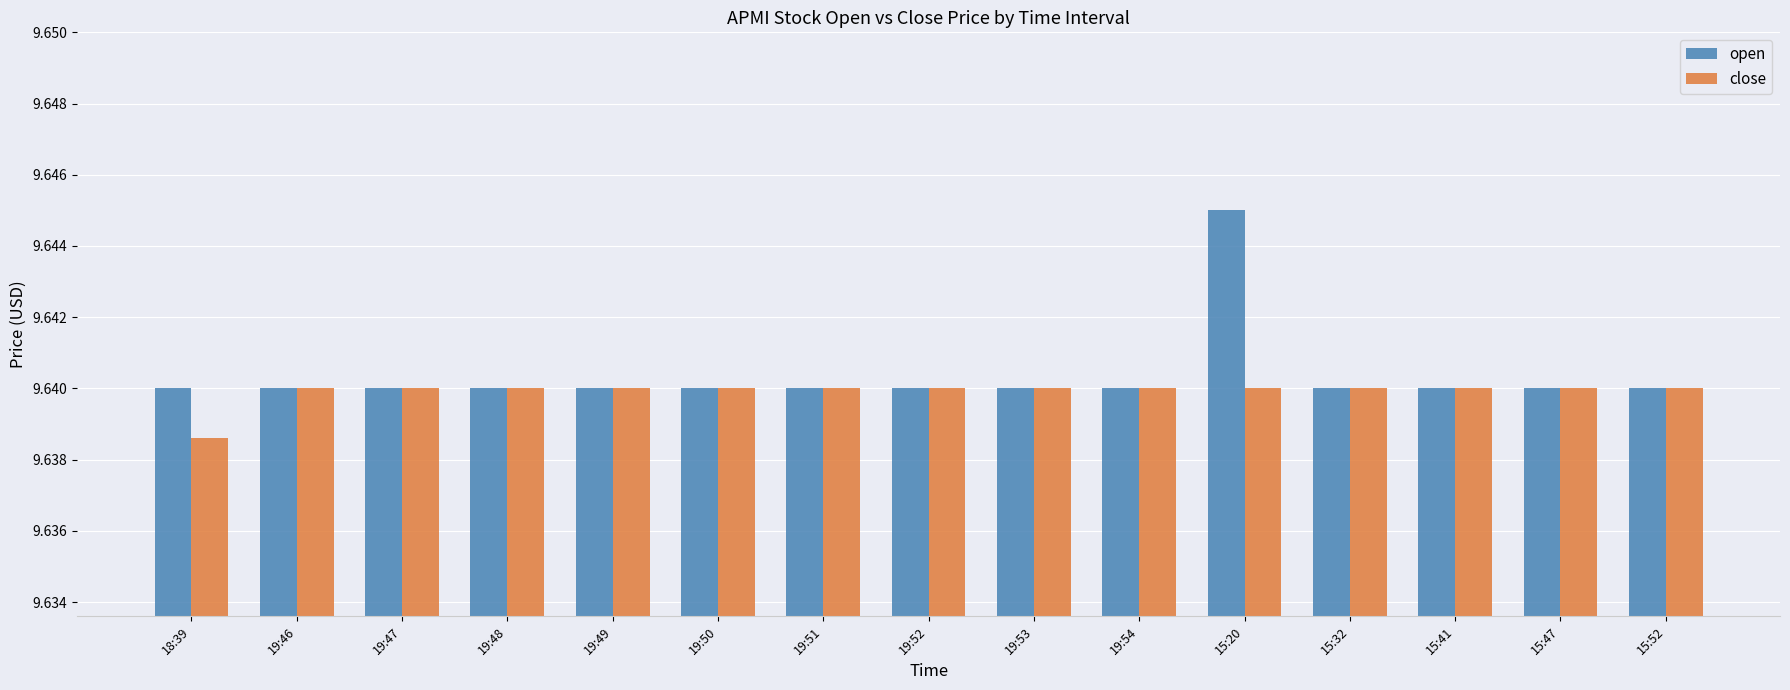

At which label does close reach its minimum?

18:39